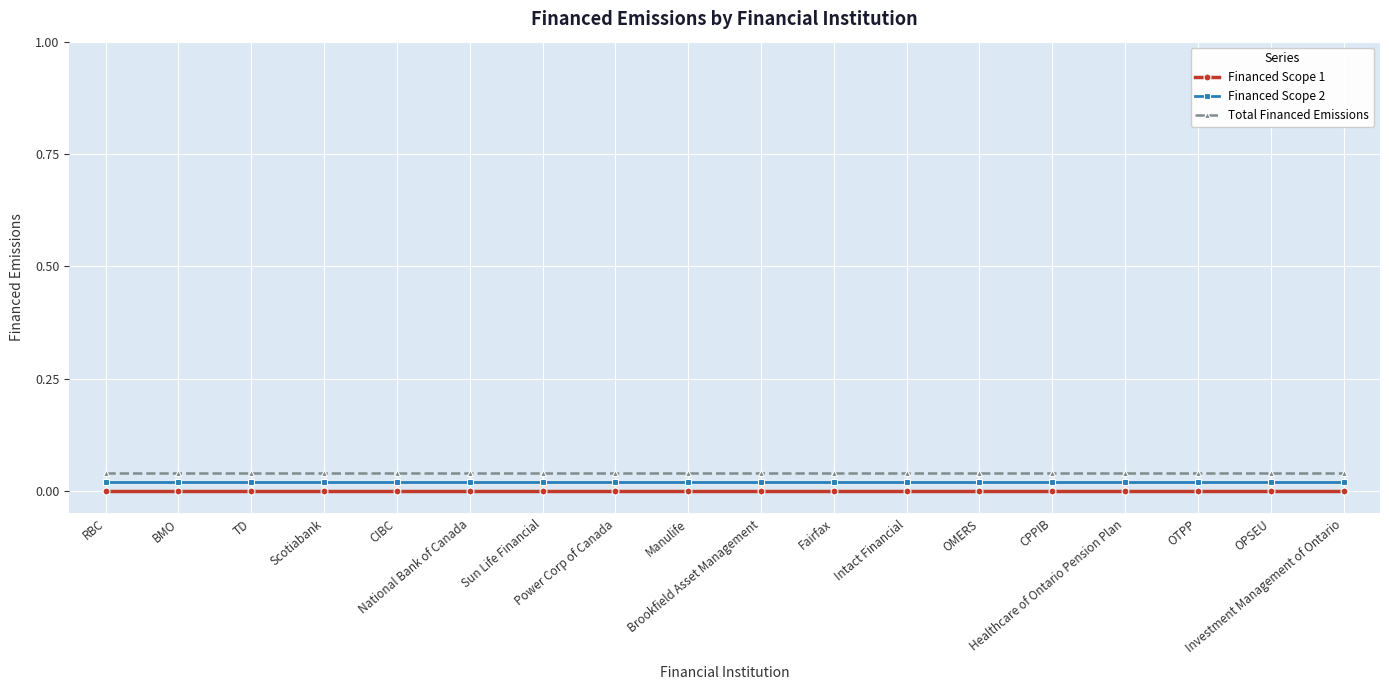

True or false: Financed Scope 2 and Financed Scope 1 cross at least once.

False